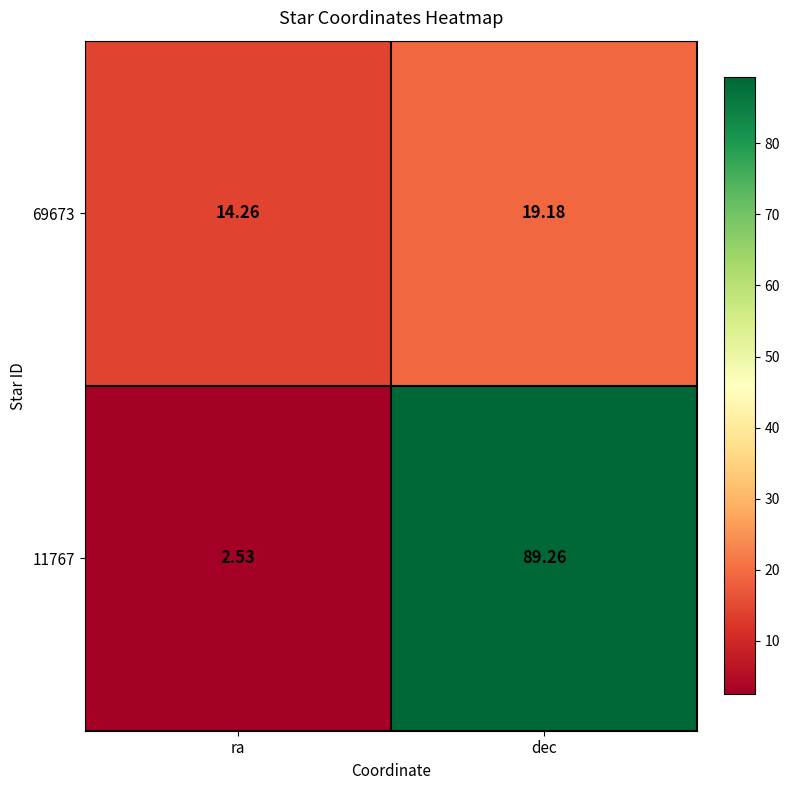

Rank the series at dec from lowest to highest value.

69673, 11767